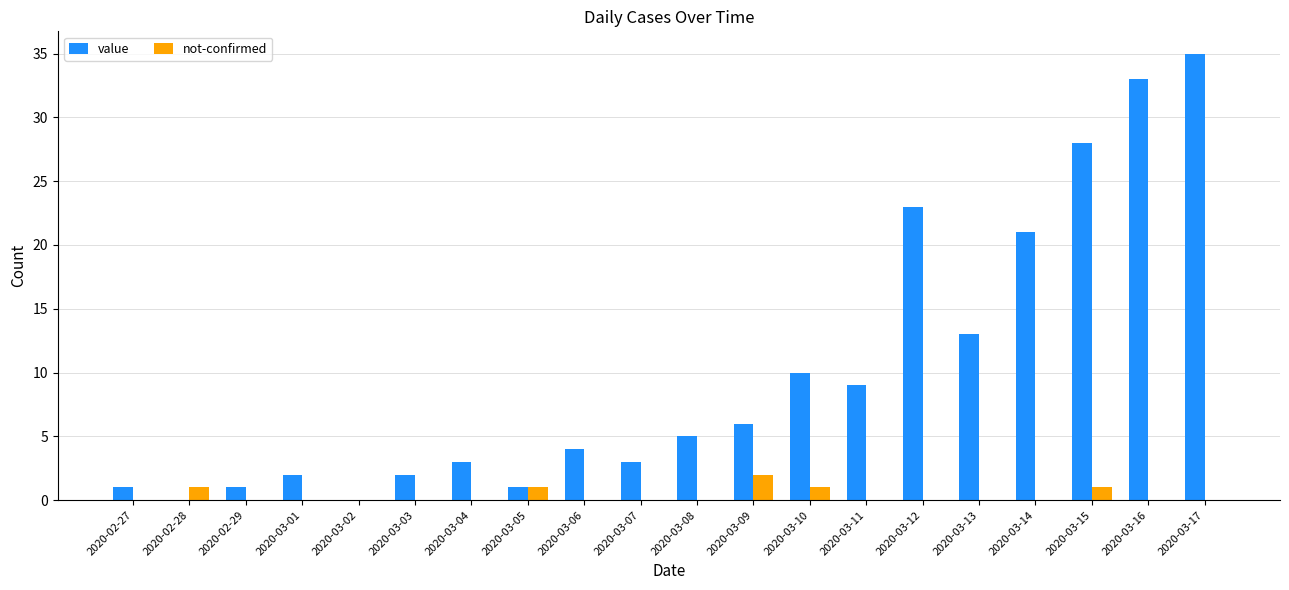

How many groups of bars are there?

20